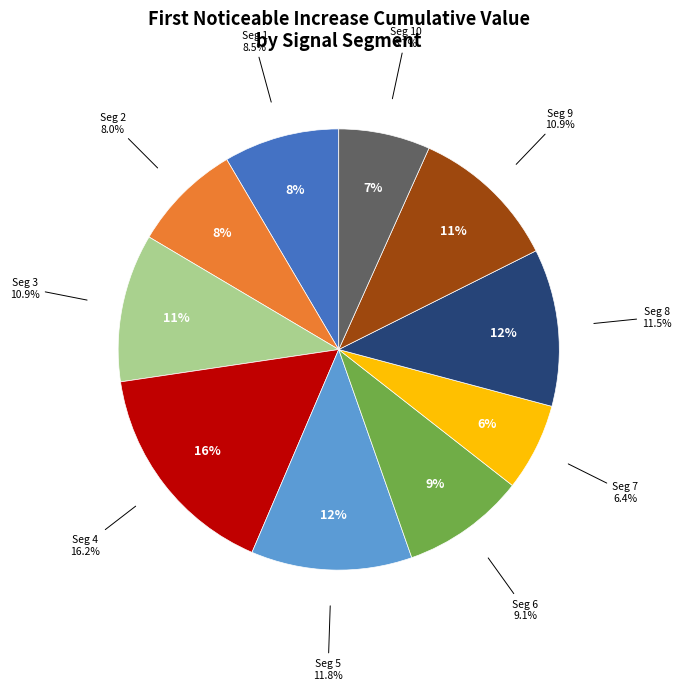

Does signal segment 2 represent more than half of the total?

No